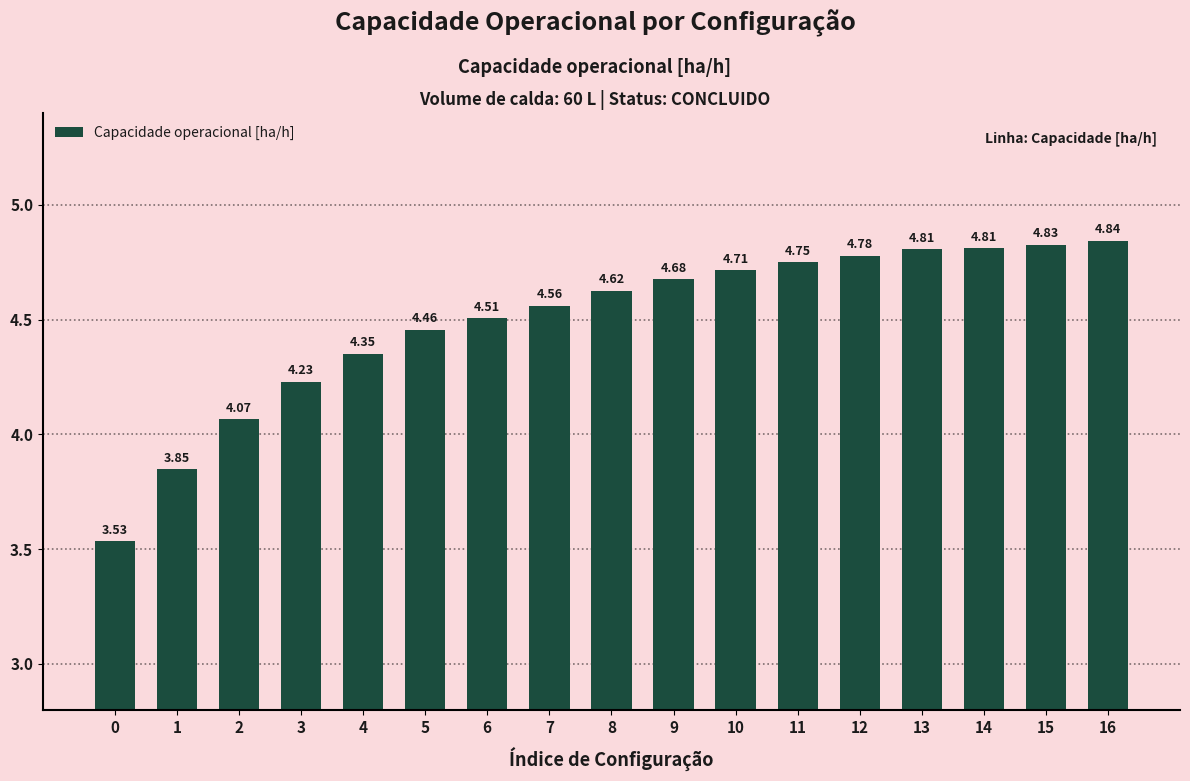

At which label is the value closest to 4?

2